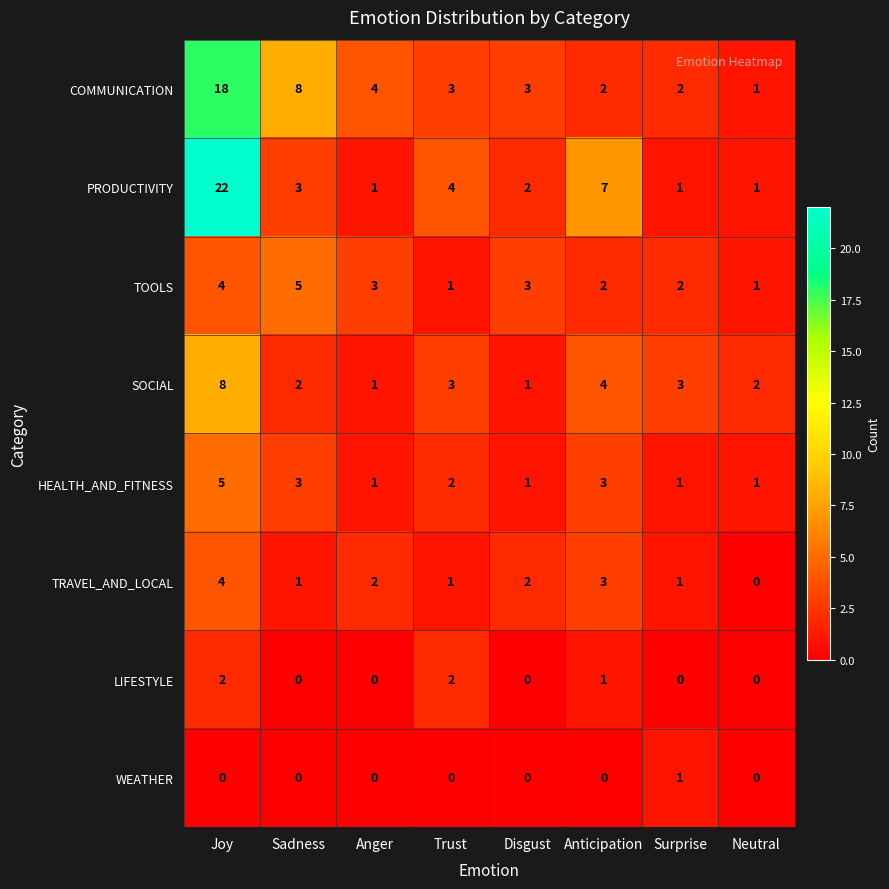

What is the difference between the highest and lowest values at Trust?

4